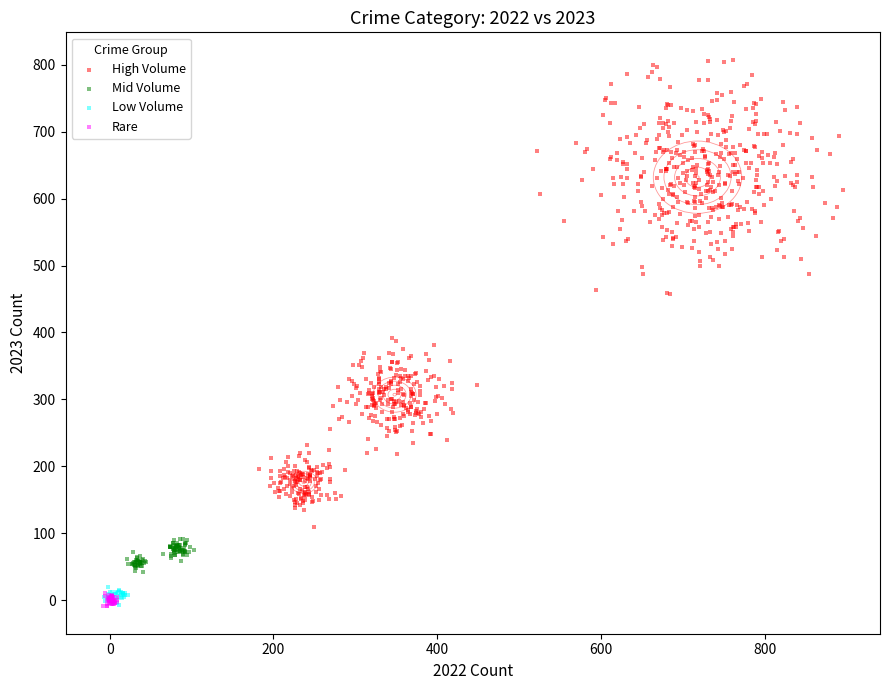

Which series has the largest Y range (max minus min)?

High Volume